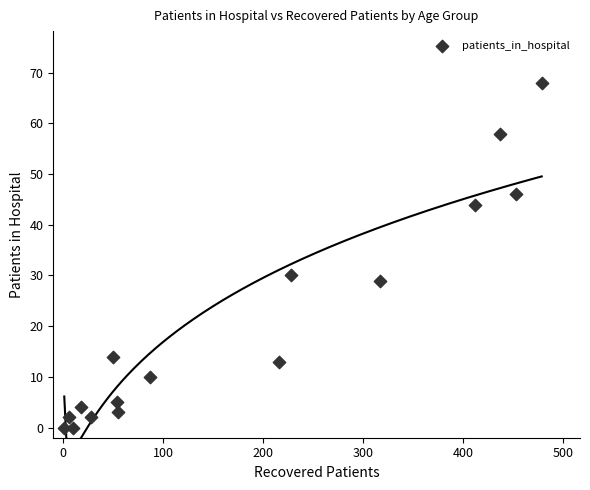

What is the range of Y values (max minus min)?

68